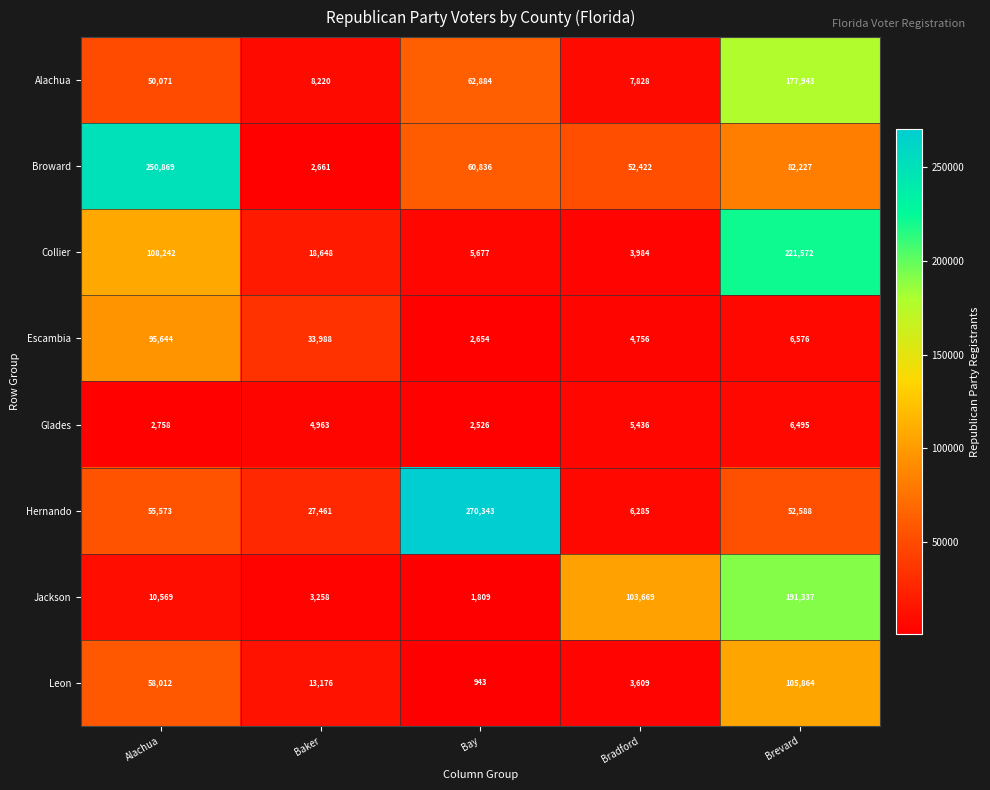

Between Alachua and Brevard, which series saw the biggest shift?

Jackson